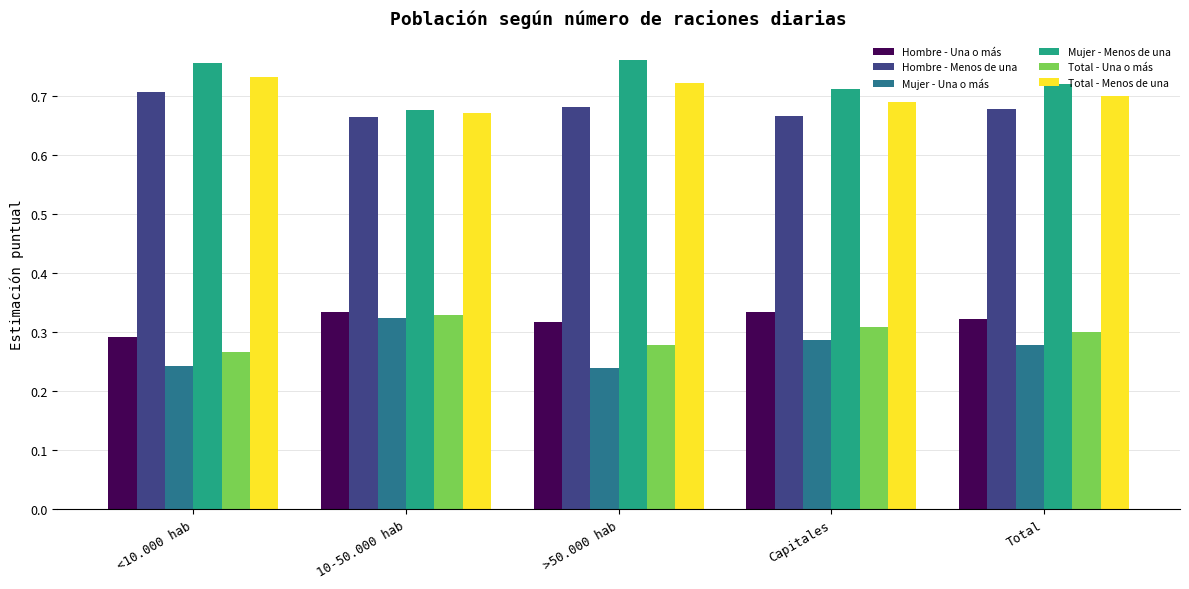

What is the sum of all Hombre - Menos de una values?

3.4